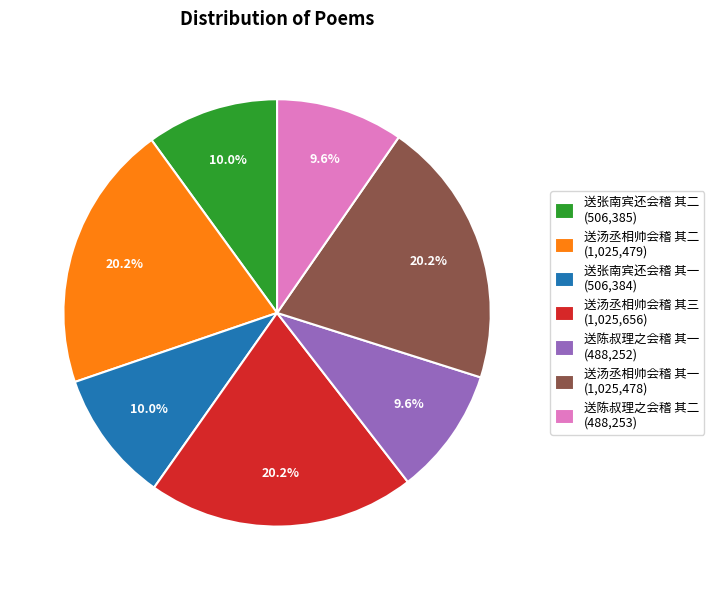

Count the number of slices in the pie.

7